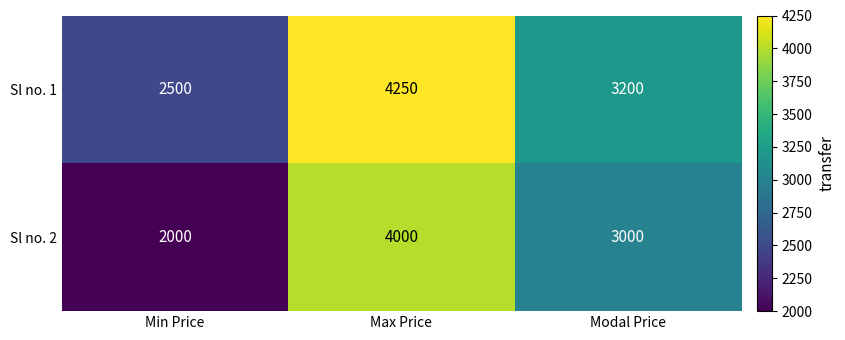

Reading left to right, list all the values displayed in this chart.

Sl no. 1: Min Price=2500	Max Price=4250	Modal Price=3200
Sl no. 2: Min Price=2000	Max Price=4000	Modal Price=3000